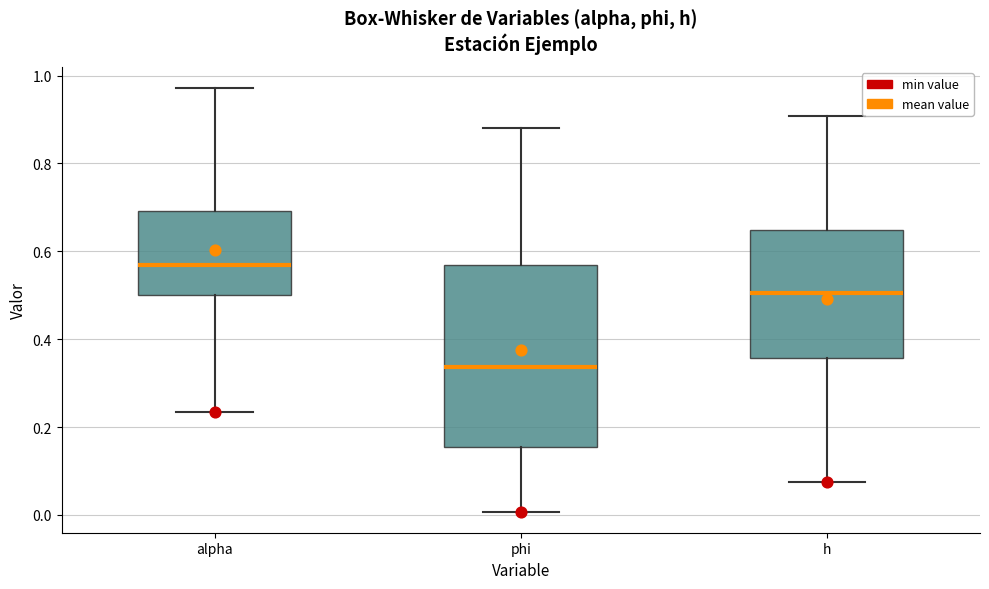

Reading left to right, transcribe this box plot: for each box, give where its median line is, the range the box spans, and where its two whiskers end, as read against the y-axis. The values are not printed on the chart, so give them approximately, as read against the axis.

alpha: median 0.56, box 0.50 to 0.70, whiskers 0.24 to 0.98
phi: median 0.34, box 0.16 to 0.56, whiskers 0.00 to 0.88
h: median 0.50, box 0.36 to 0.64, whiskers 0.08 to 0.90